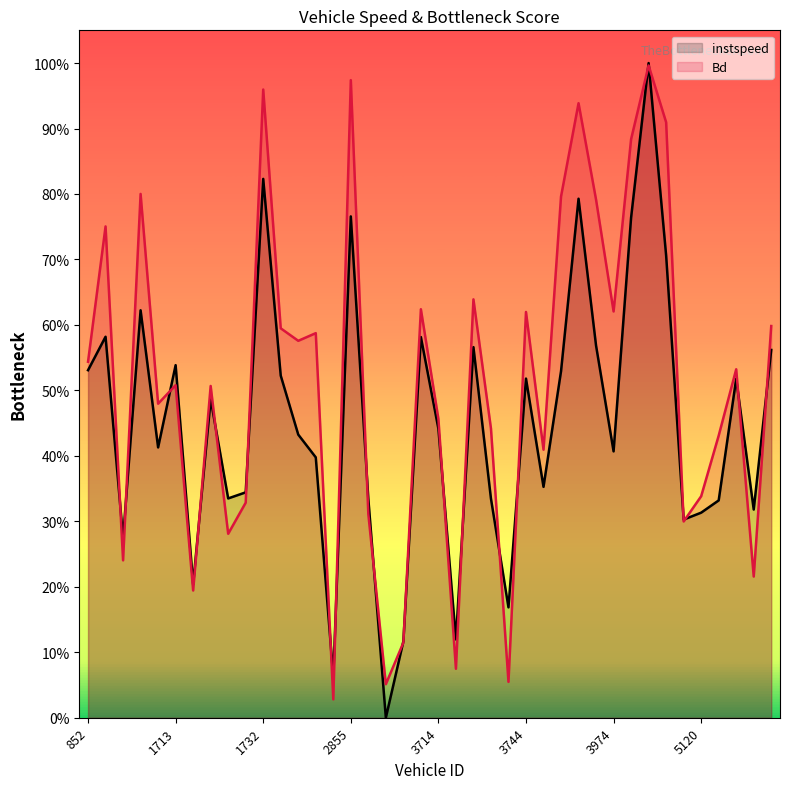

What is the value of the Bd point at the 27th from the left?

0.4